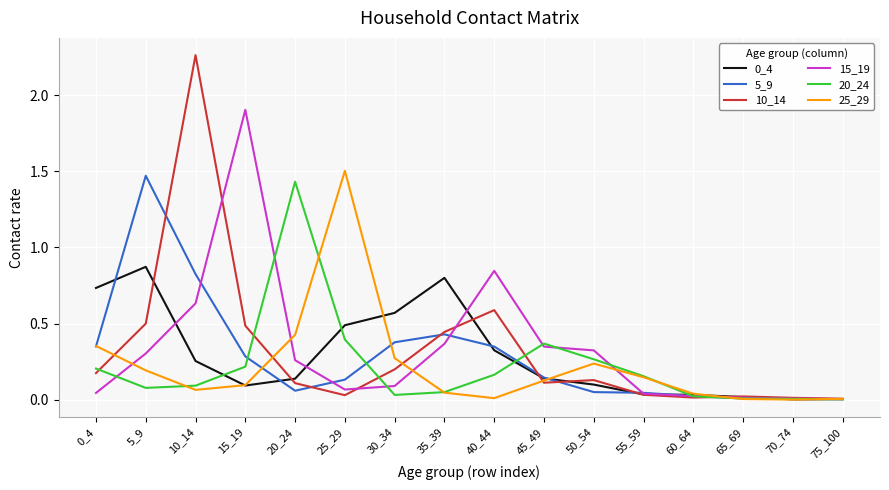

Which category has the highest value across all series?

10_14